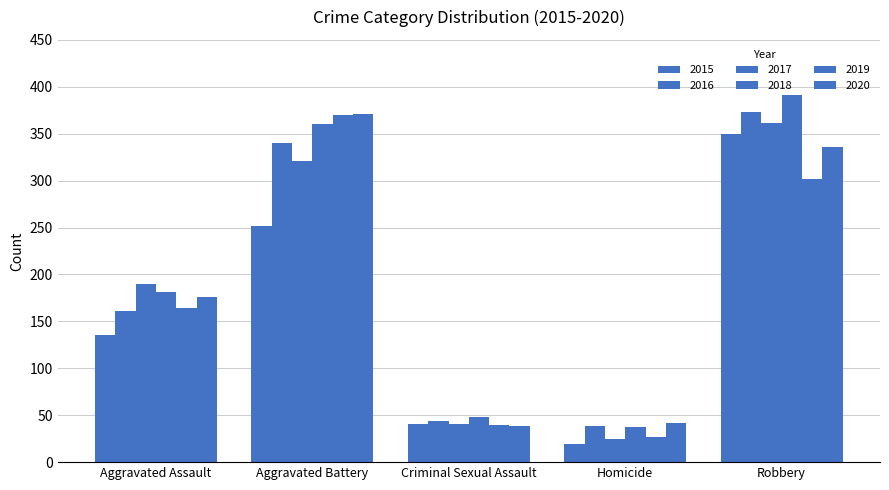

The value of 2017 at Aggravated Battery is 321. True or false?

True